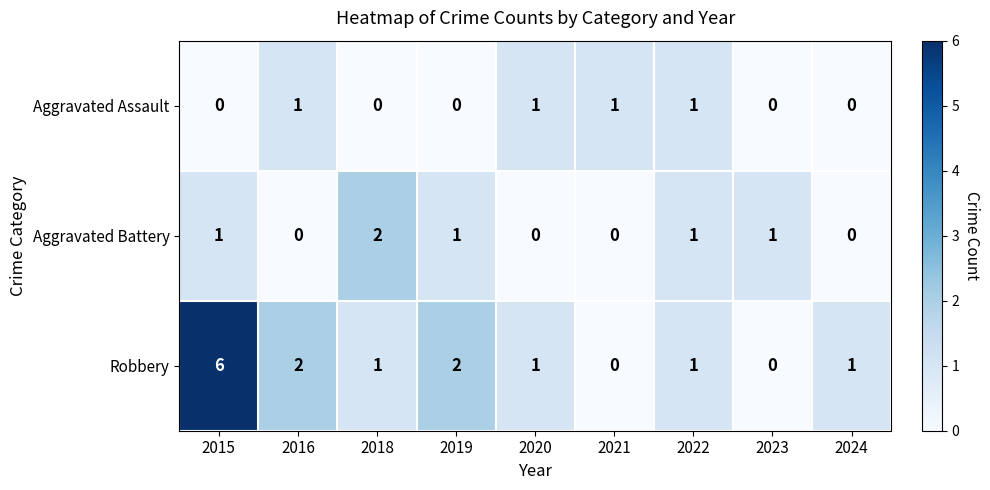

What is the total value across all series at 2018?

3